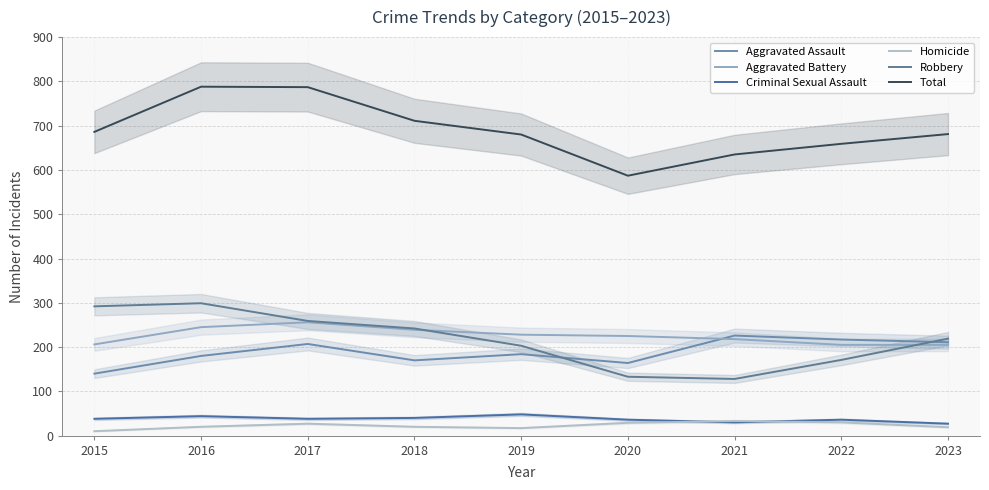

What is the sum of all Criminal Sexual Assault values?

337